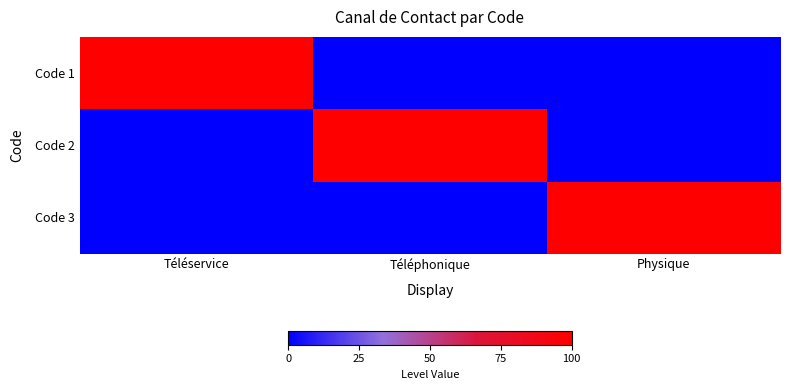

At which category is the sum across all series the highest?

Téléservice